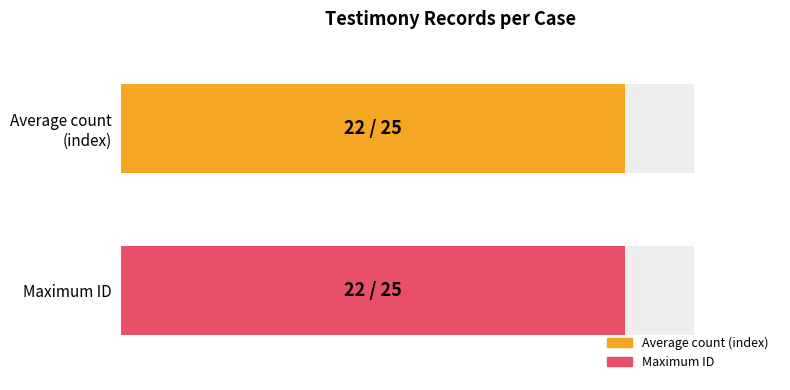

How many bars are there in each group?

2